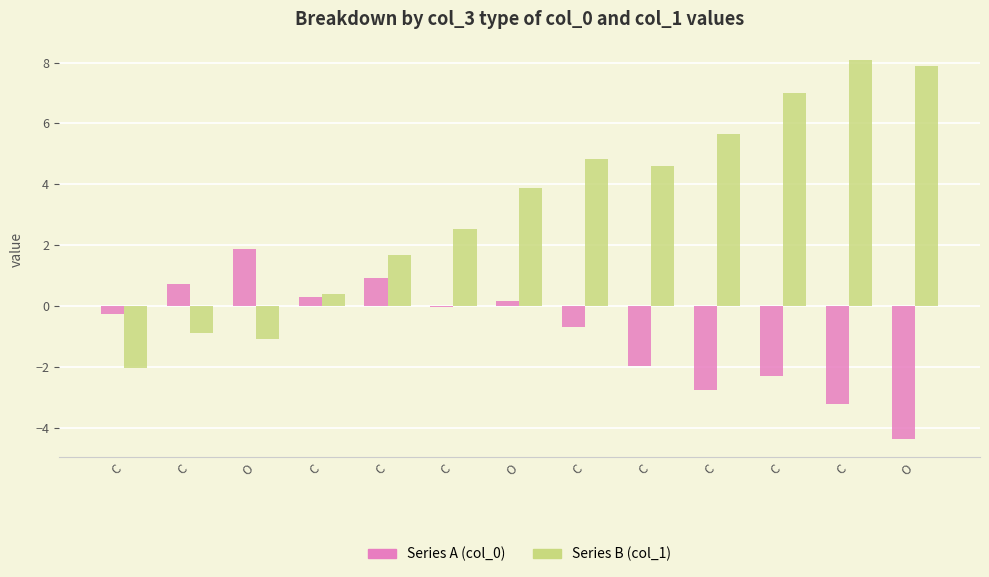

Reading right to left, list all the values displayed in this chart.

Series A (col_0): O=-4.4	C=-3.2	C=-2.3	C=-2.8	C=-2.0	C=-0.7	O=0.2	C=-0.0	C=0.9	C=0.3	O=1.9	C=0.7	C=-0.3
Series B (col_1): O=7.9	C=8.1	C=7.0	C=5.7	C=4.6	C=4.8	O=3.9	C=2.5	C=1.7	C=0.4	O=-1.1	C=-0.9	C=-2.0